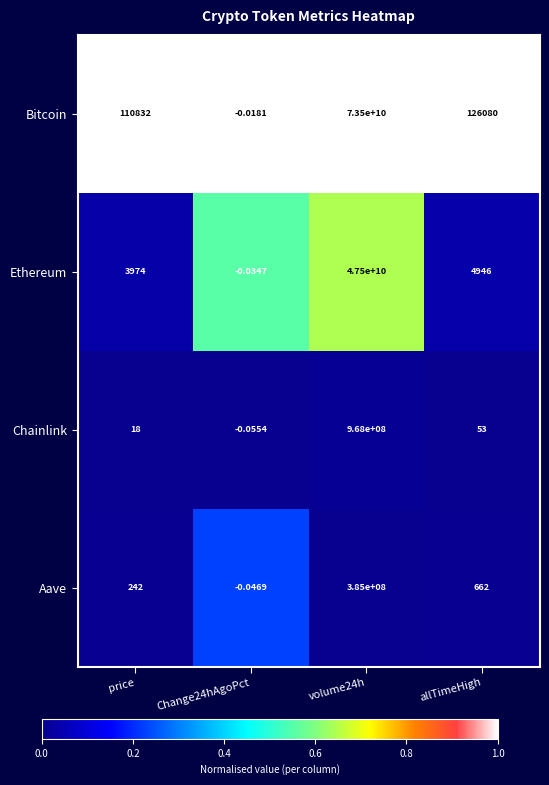

Which series has the largest total across all categories?

Bitcoin